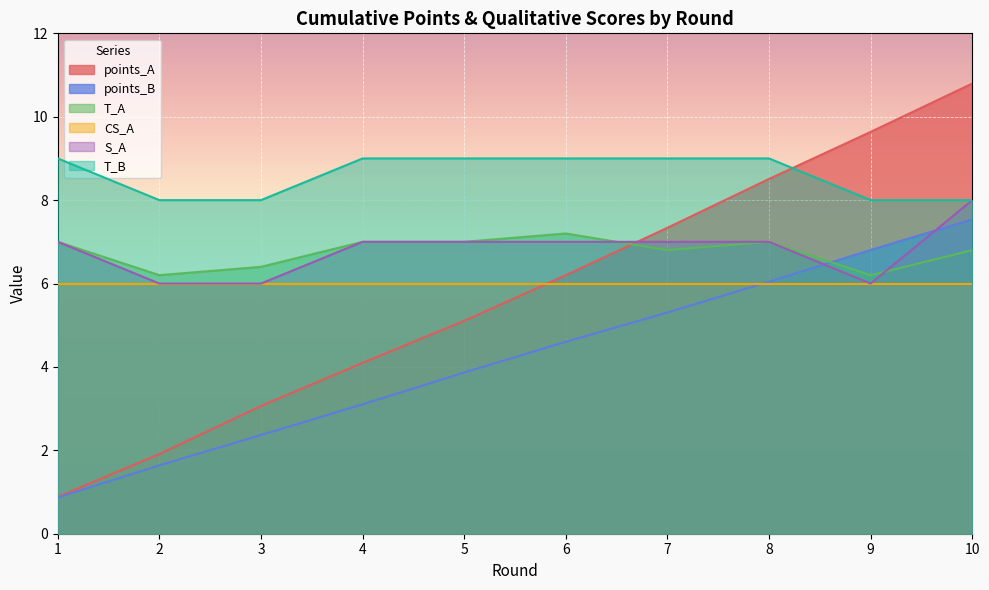

List the series in order of their peak value, lowest first.

CS_A, T_A, points_B, S_A, T_B, points_A